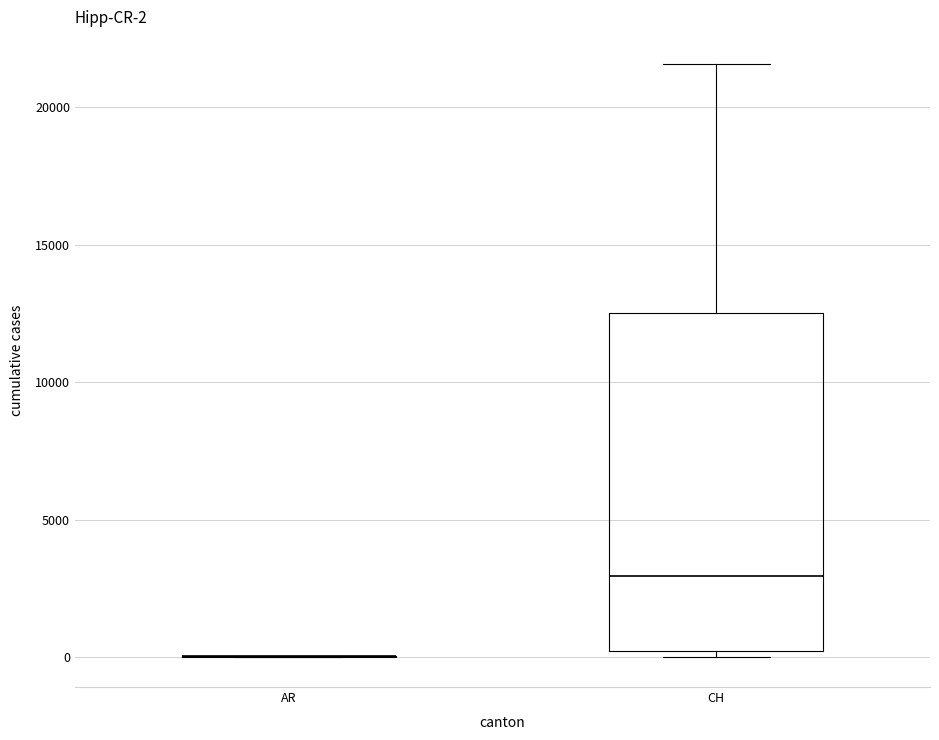

Comparing the boxes themselves (not the whiskers), which one is the tallest?

CH